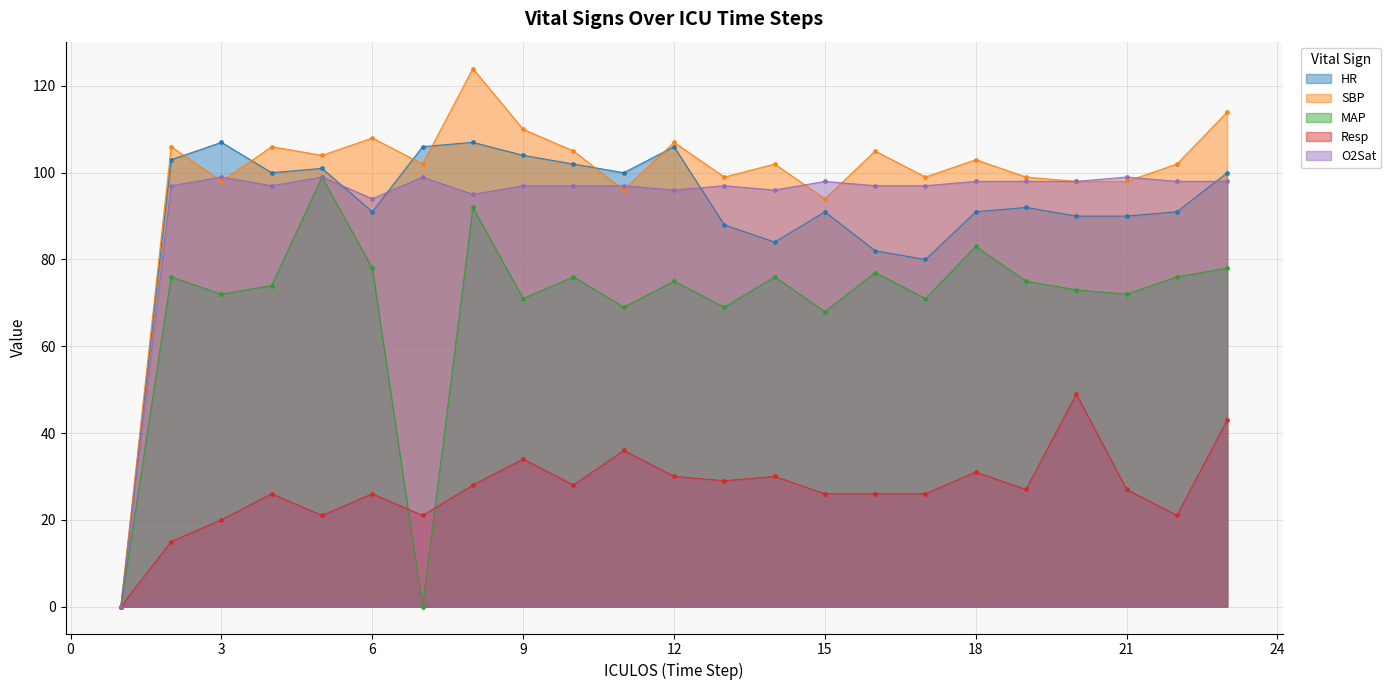

Count the number of categories in the chart.

23